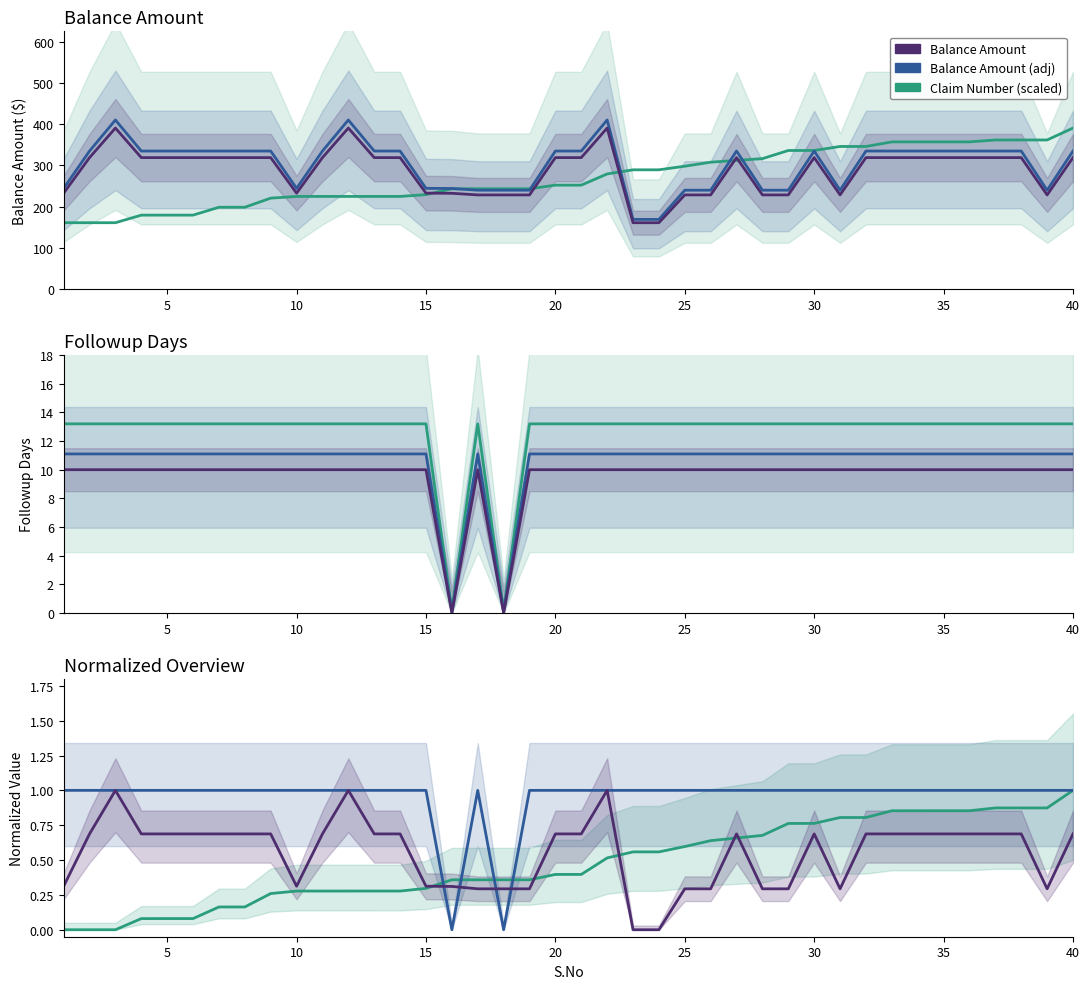

List the series in order of their peak value, highest first.

Balance Amount, Claim Number (scaled), Followup Days